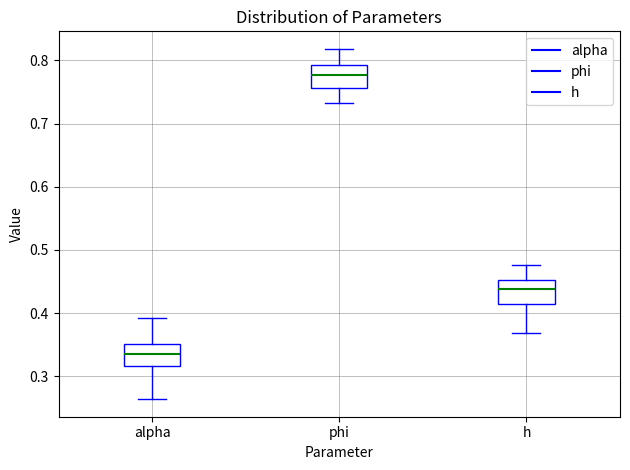

Reading left to right, transcribe this box plot: for each box, give where its median line is, the range the box spans, and where its two whiskers end, as read against the y-axis. The values are not printed on the chart, so give them approximately, as read against the axis.

alpha: median 0.33, box 0.32 to 0.35, whiskers 0.26 to 0.39
phi: median 0.78, box 0.76 to 0.79, whiskers 0.73 to 0.82
h: median 0.44, box 0.41 to 0.45, whiskers 0.37 to 0.48